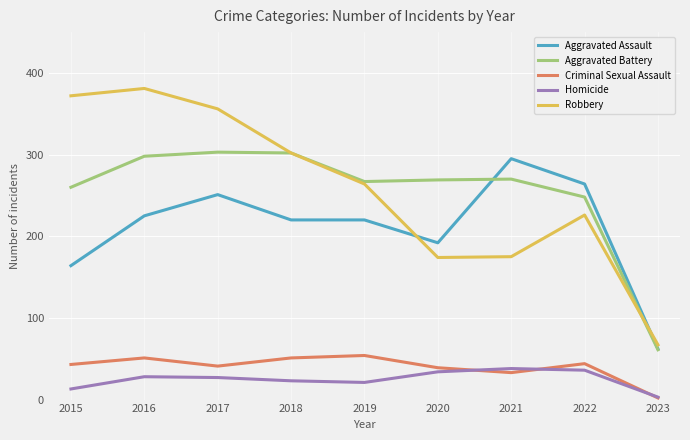

What is the highest value of the Homicide series?

38